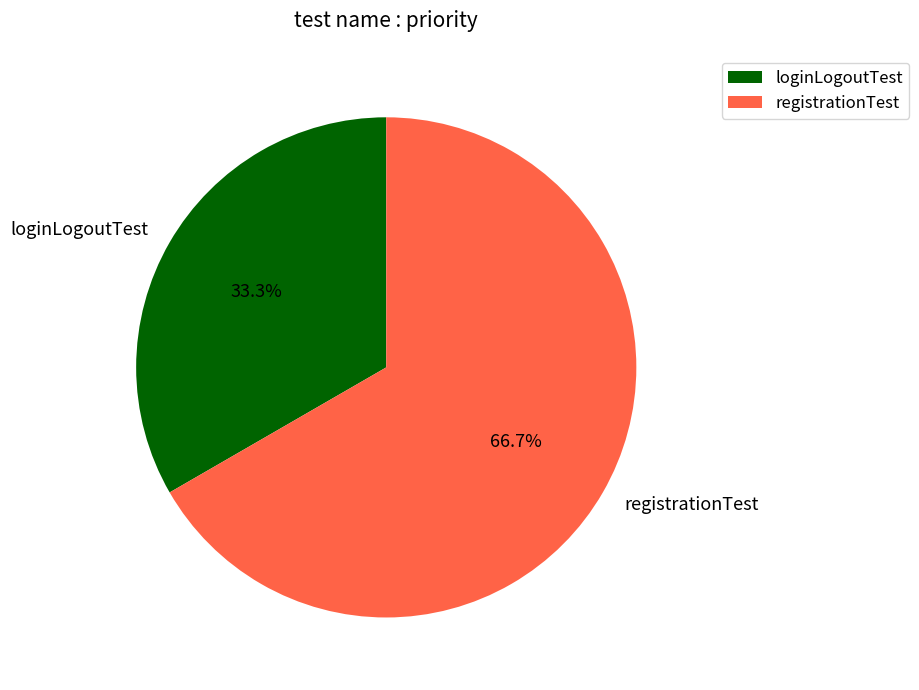

To the nearest percent, what percentage of the pie is loginLogoutTest?

33%